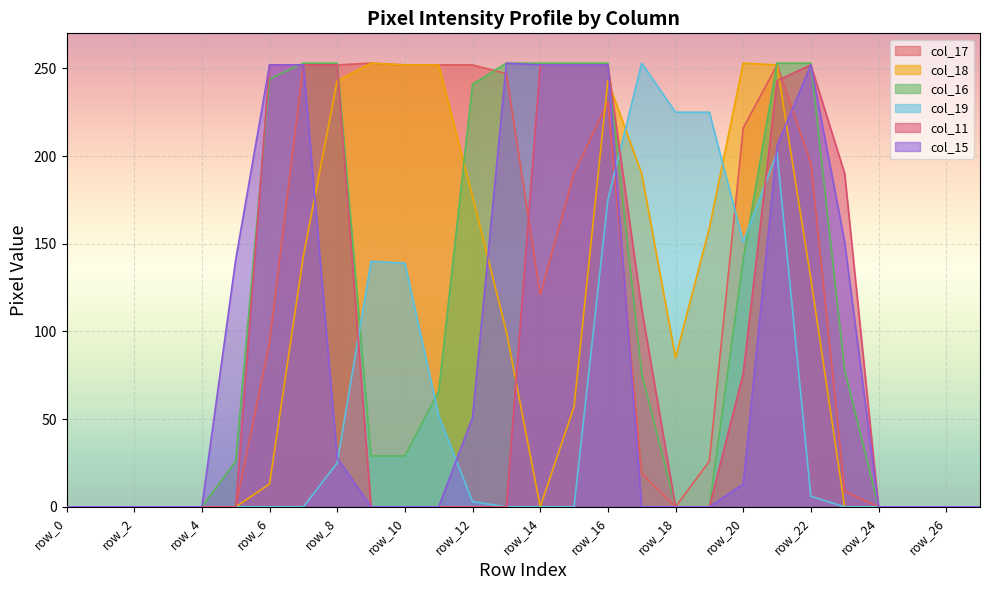

True or false: col_15 has a value of 252 at row_6.

True